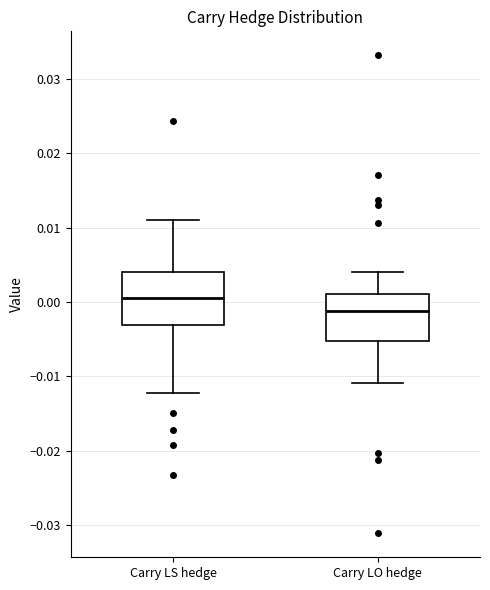

Reading left to right, read every box against the y-axis: the position of its median line, the range the box covers, and the ends of its whiskers. The values are not printed on the chart, so give them approximately, as read against the axis.

Carry LS hedge: median 0.000, box -0.003 to 0.004, whiskers -0.012 to 0.011
Carry LO hedge: median -0.001, box -0.005 to 0.001, whiskers -0.011 to 0.004